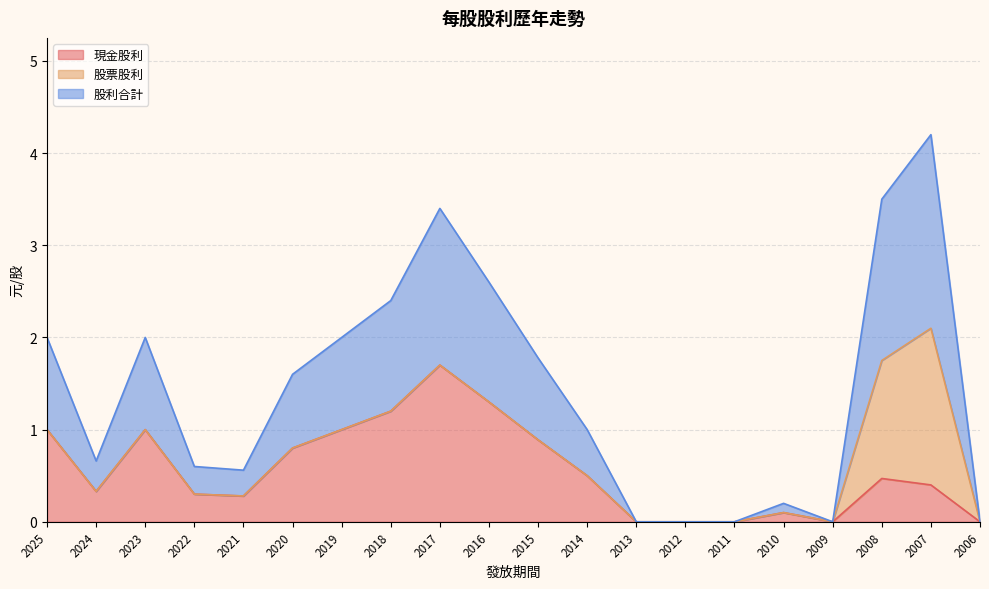

How many values in the 股利合計 series exceed 0?

15